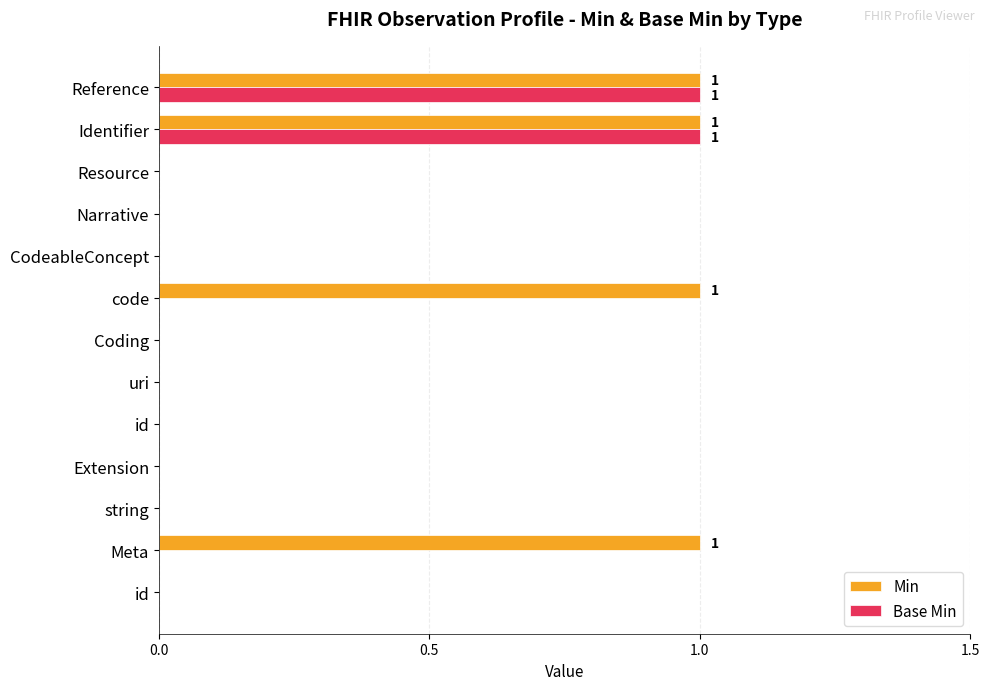

How many Min values are between 0 and 1?

13